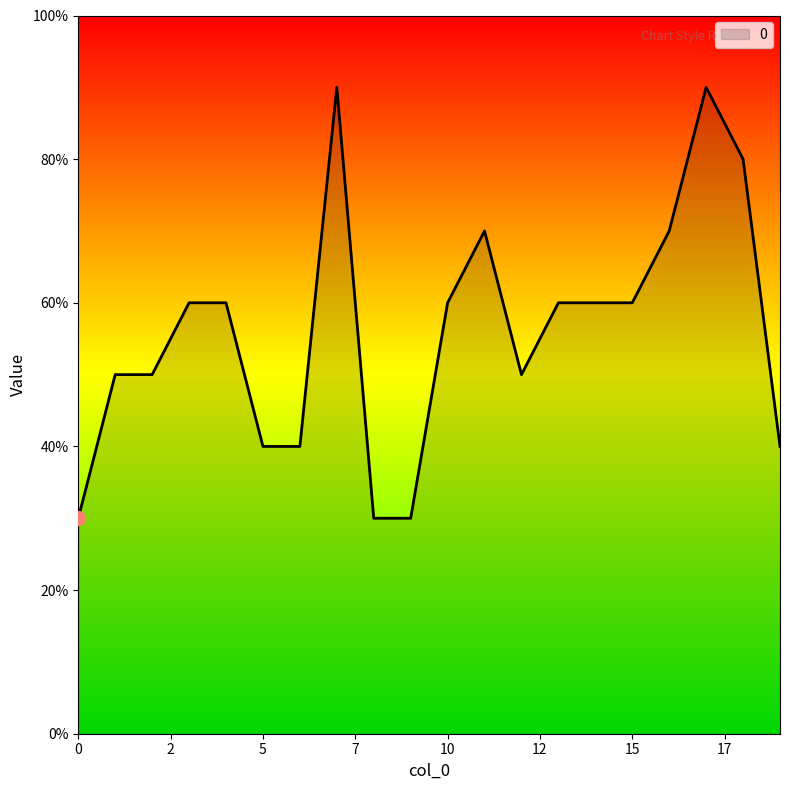

At which label is the value closest to 6?

3